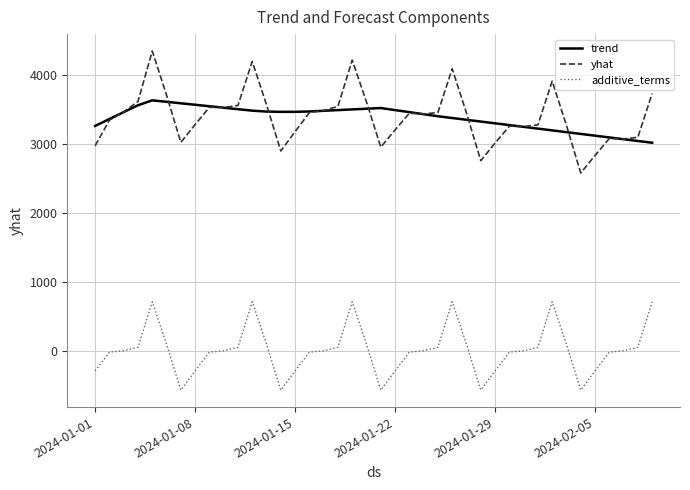

Which series has the widest spread of values?

yhat